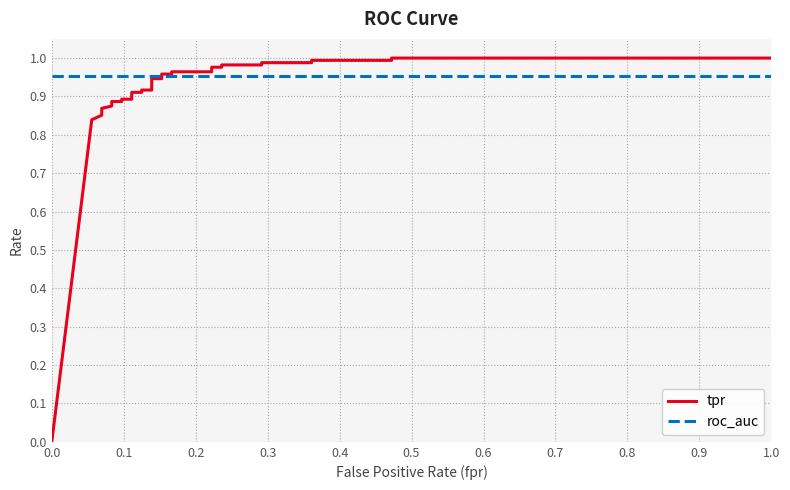

Which series has the largest total across all categories?

roc_auc